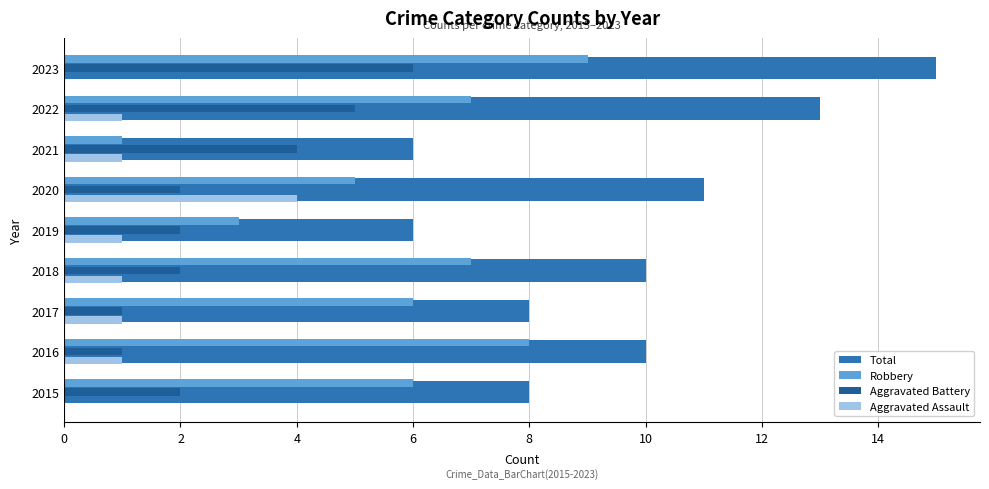

How many series are shown in this chart?

4